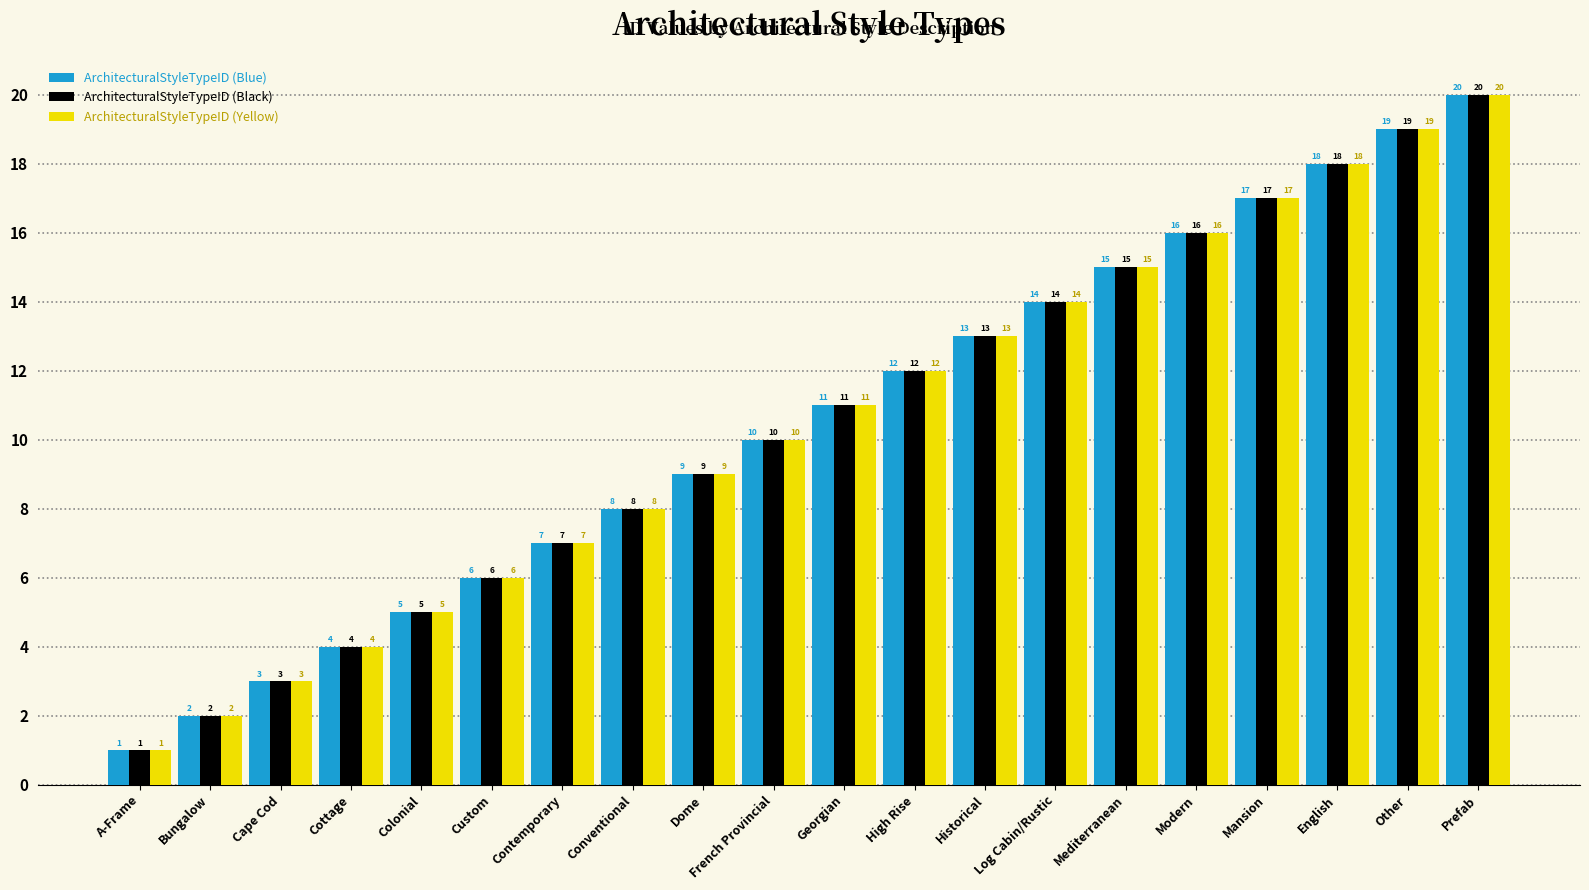

The ArchitecturalStyleTypeID (Black) series shows 3 at Colonial. True or false?

False